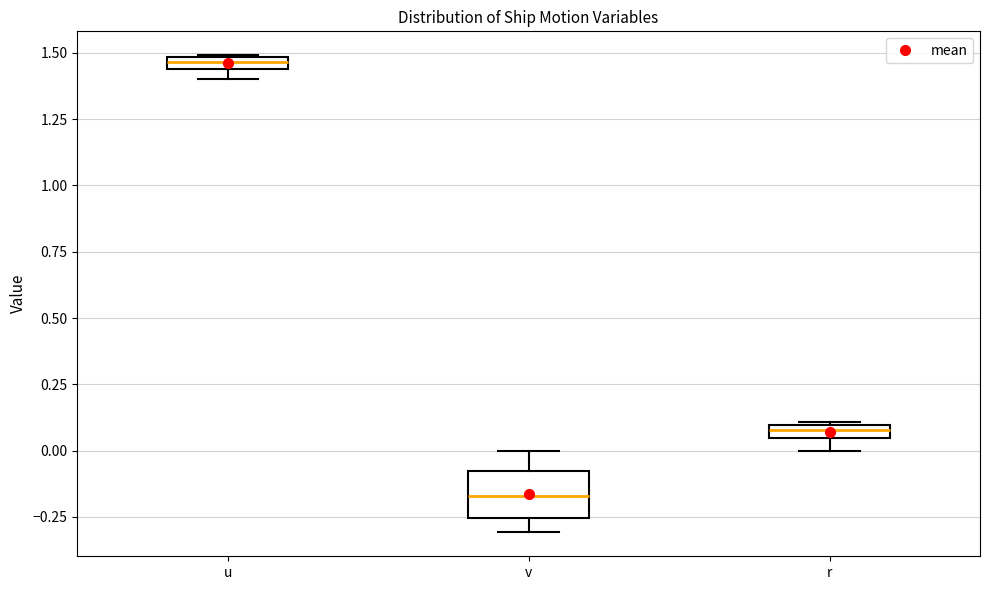

Which box is the tallest, from its lower edge to its upper edge?

v